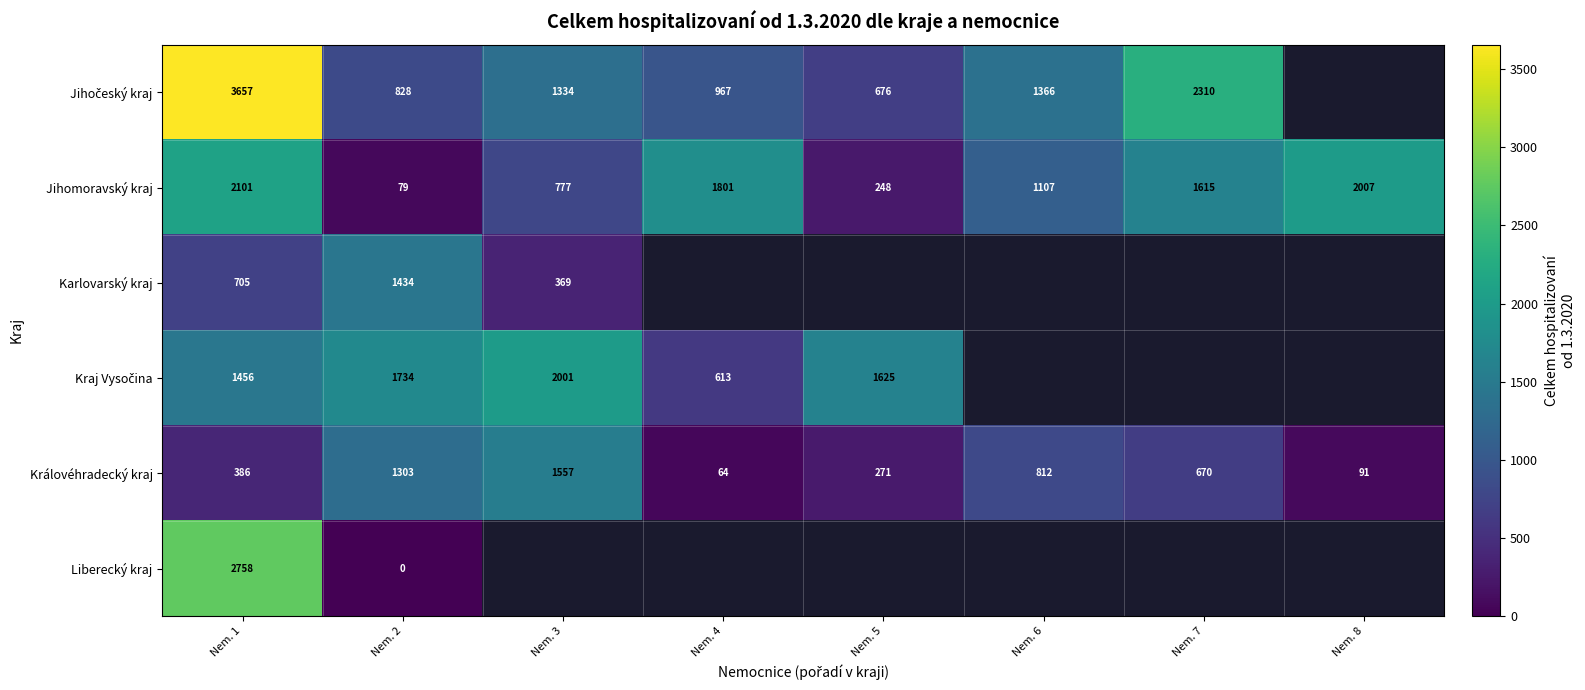

At how many categories does at least one series exceed 2477?

1